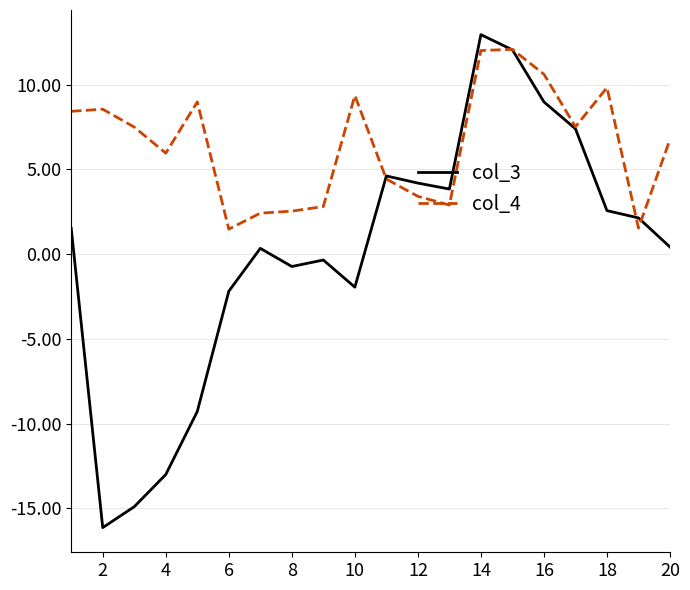

How many lines are shown in the chart?

2